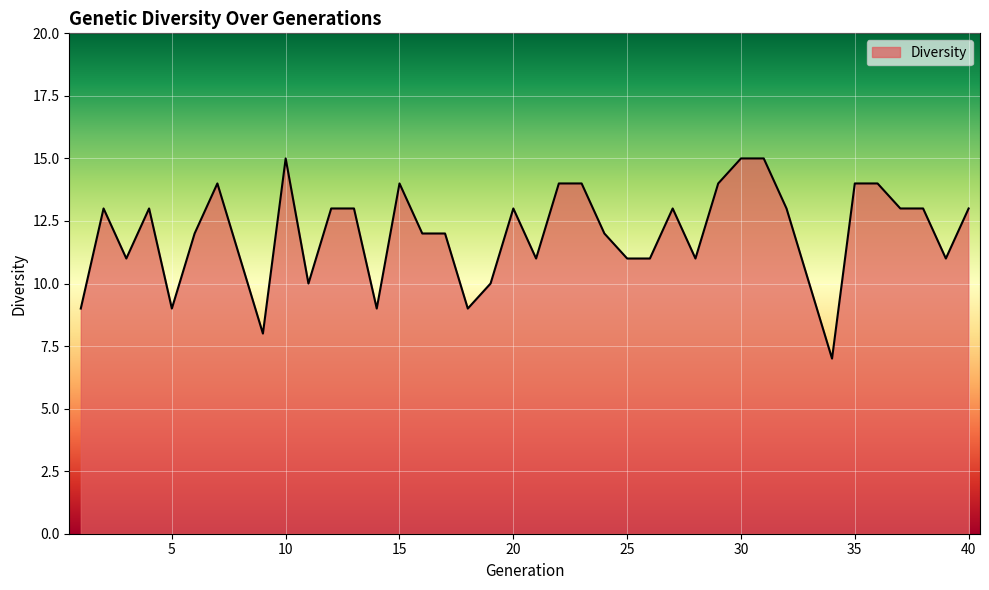

Reading left to right, list all the values displayed in this chart.

9	13	11	13	9	12	14	11	8	15	10	13	13	9	14	12	12	9	10	13	11	14	14	12	11	11	13	11	14	15	15	13	10	7	14	14	13	13	11	13